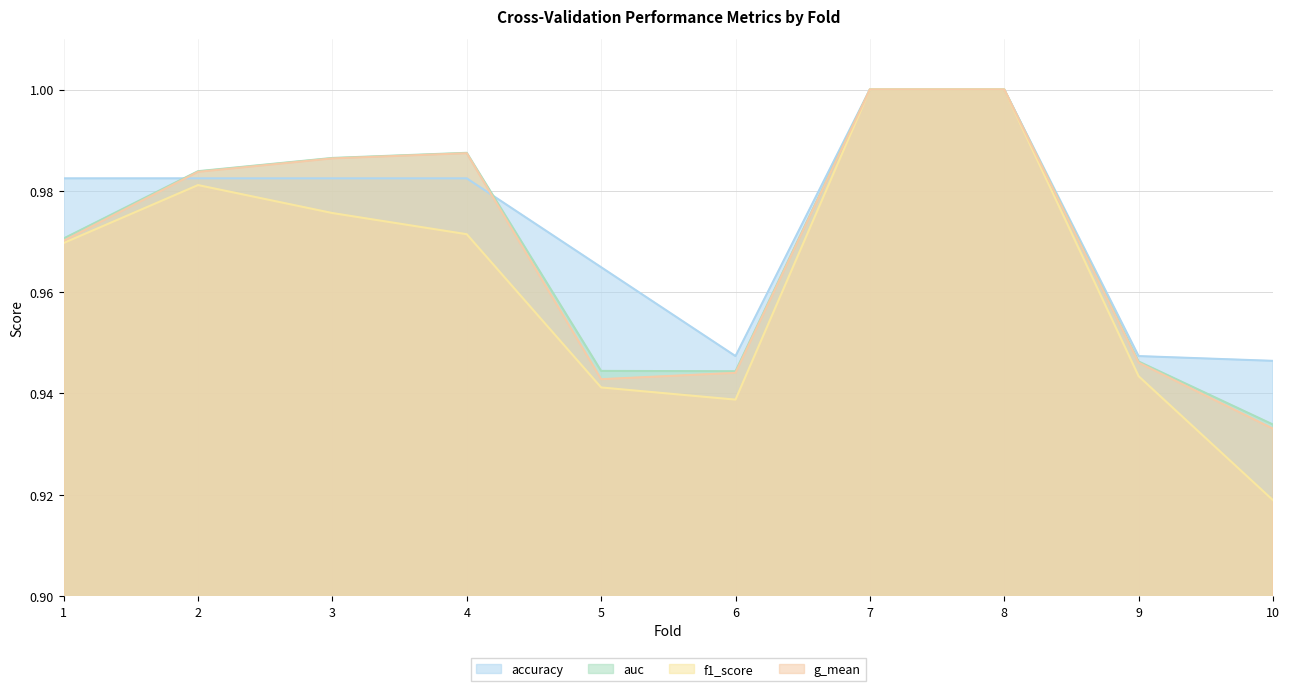

What is the difference between the second highest and second lowest values in the g_mean series?

0.1